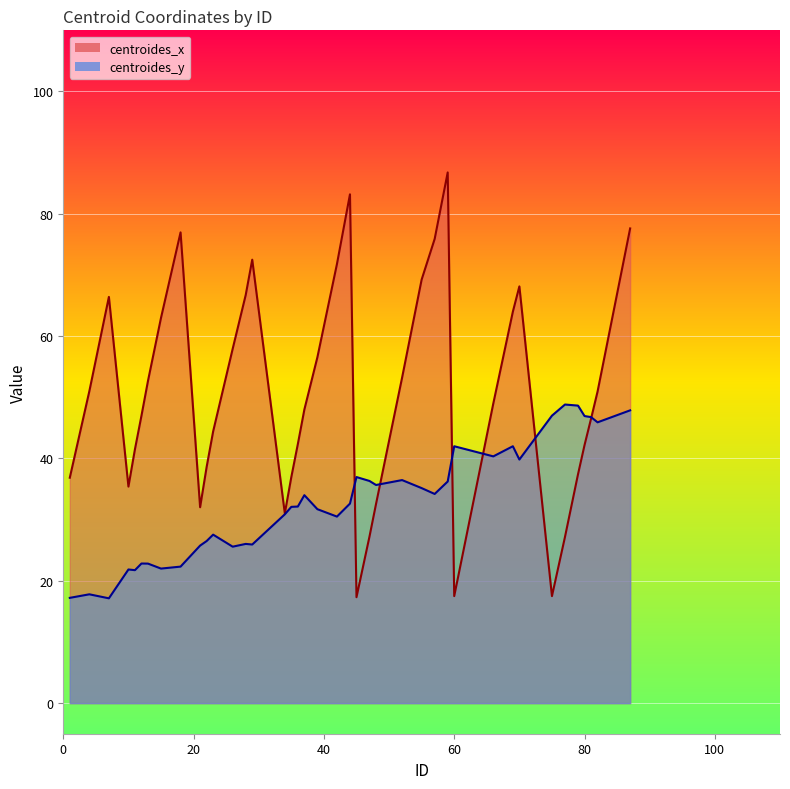

Which has a higher value, 82 or 47?

82